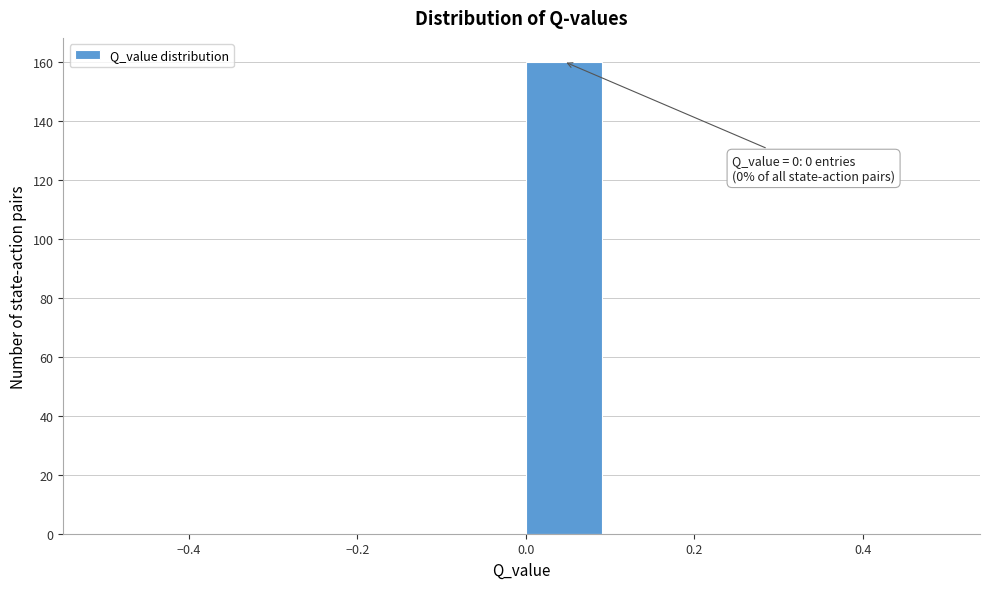

Which range on the x-axis has the tallest bar?

0.0 to 0.1